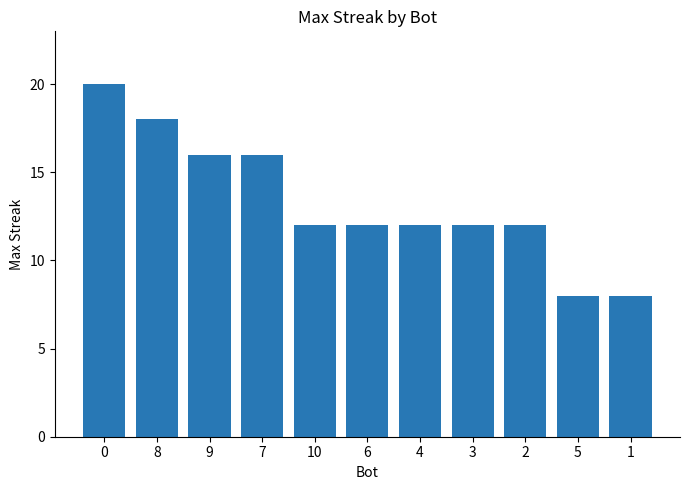

Is it true that the value at 5 is 8?

True